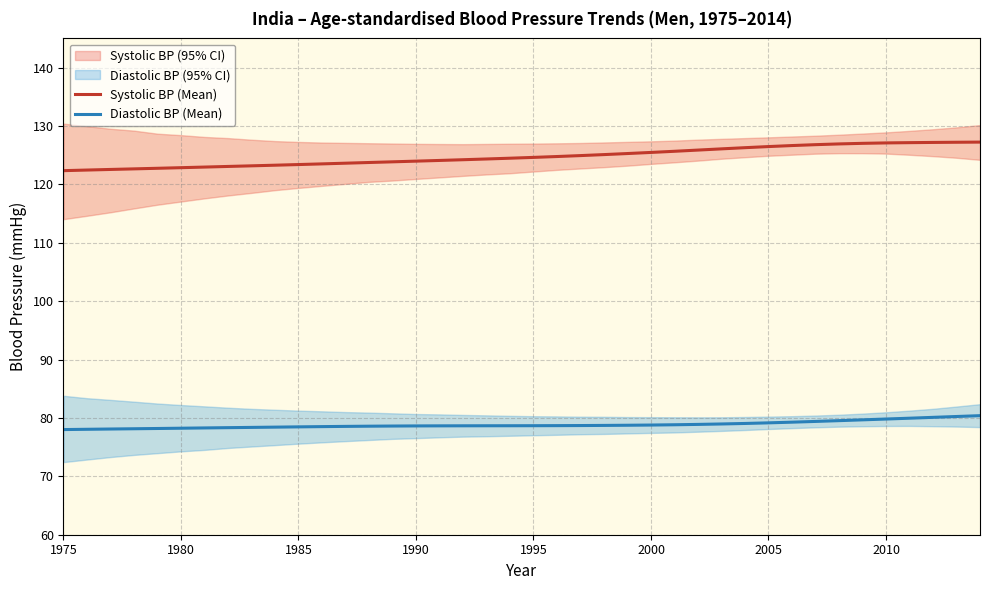

True or false: Systolic BP (Mean) and Diastolic BP (Mean) cross at least once.

False